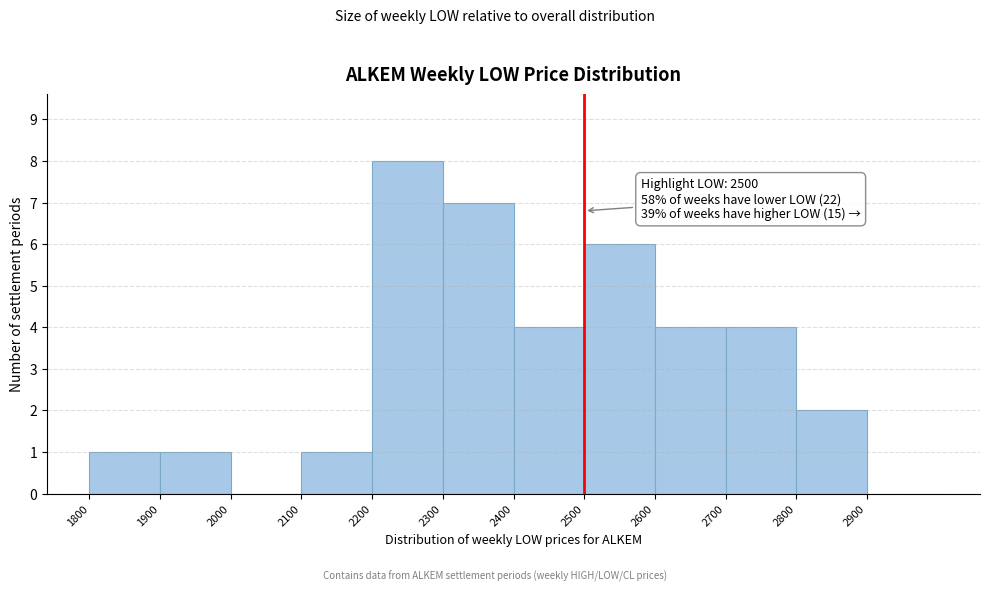

Over which range of the x-axis is the bar tallest?

2200 to 2300